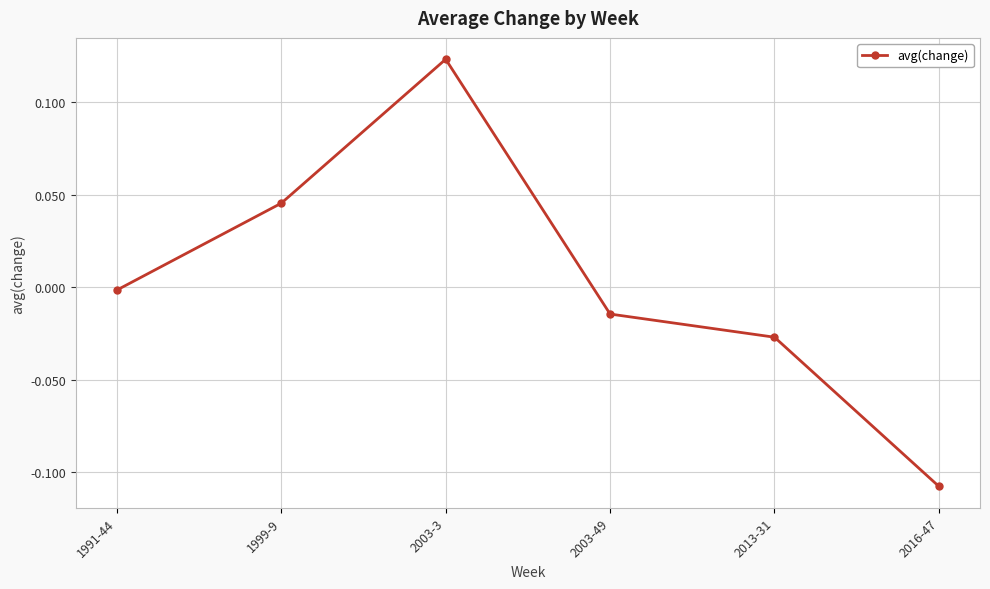

At which label does the data first exceed 0?

1999-9